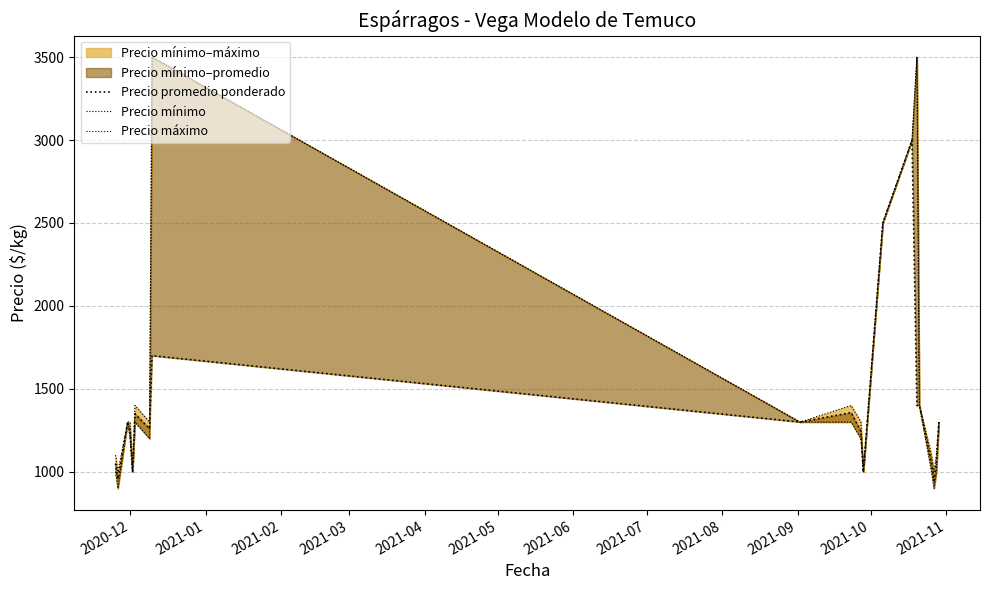

Which series has the largest total across all categories?

Precio máximo